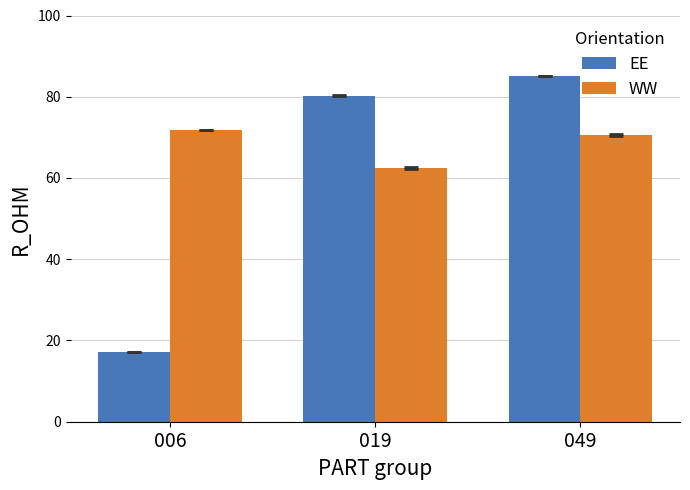

The WW series shows 71.8 at 006. True or false?

True